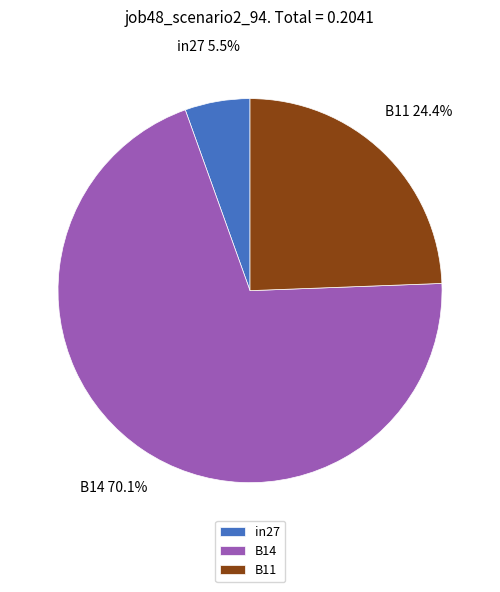

Which category has the biggest portion of the pie?

B14